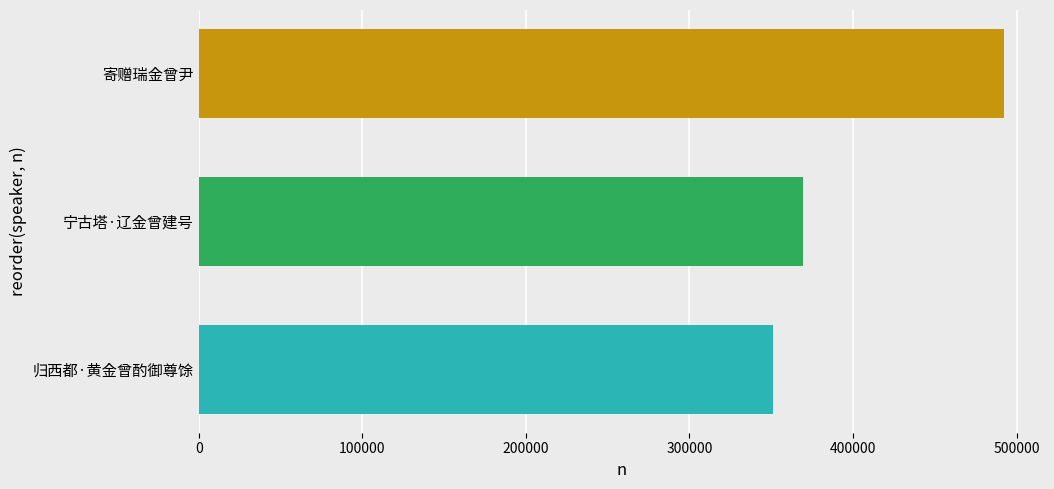

Is it true that the value at 寄赠瑞金曾尹 is 815736?

False